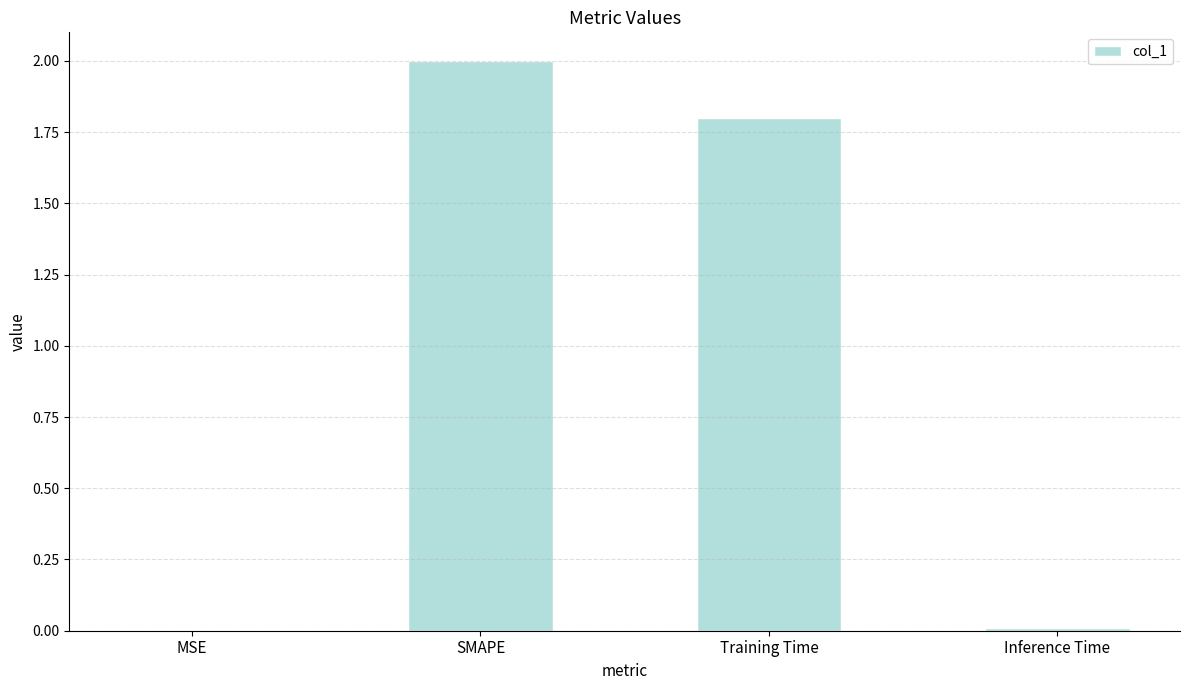

The value at Training Time is 1.8. True or false?

True